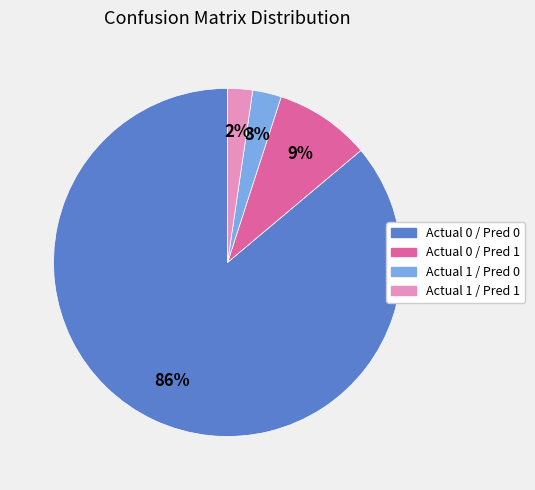

Is there a majority slice in this chart?

Yes